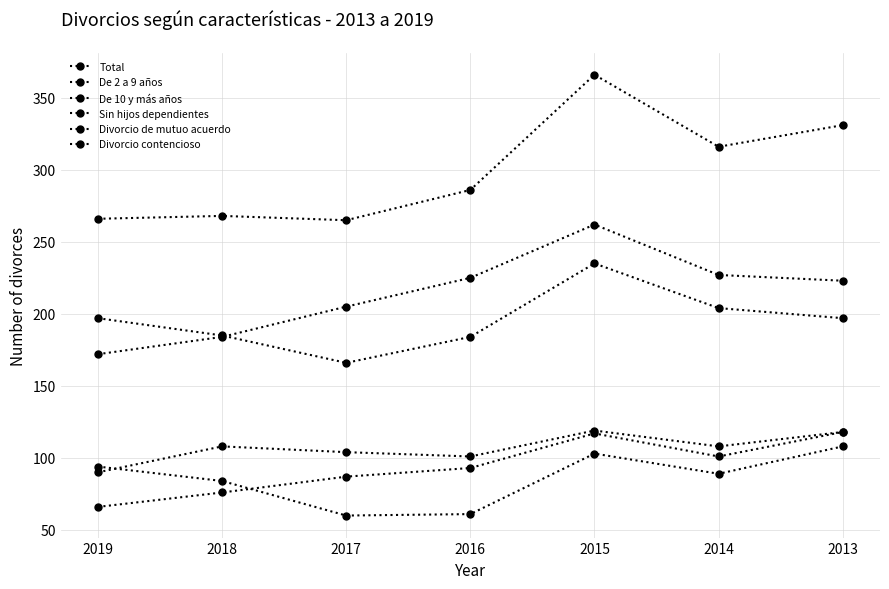

How many interior local peaks does the Divorcio de mutuo acuerdo series have?

1